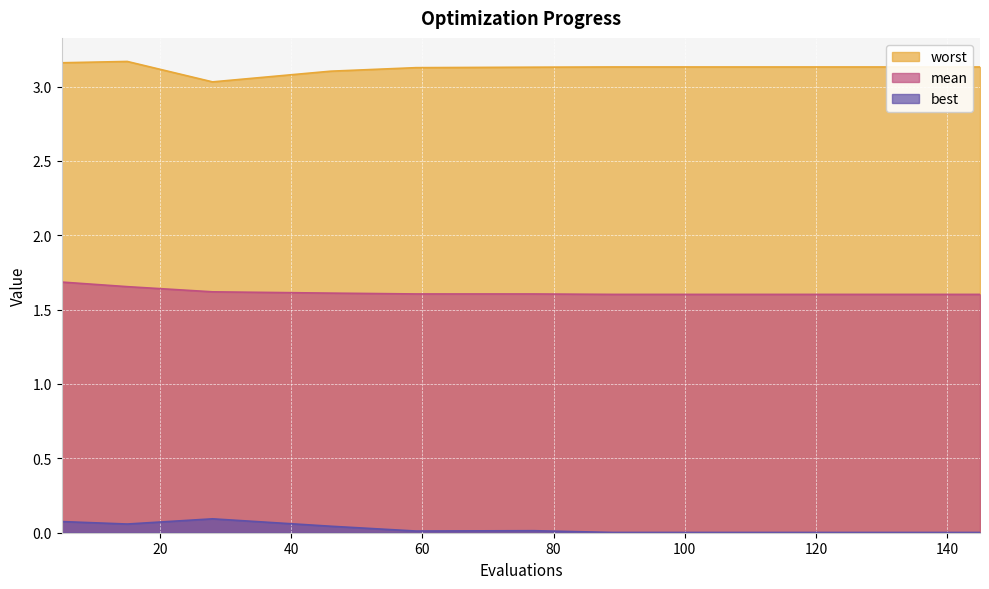

True or false: best and mean intersect in this chart.

False